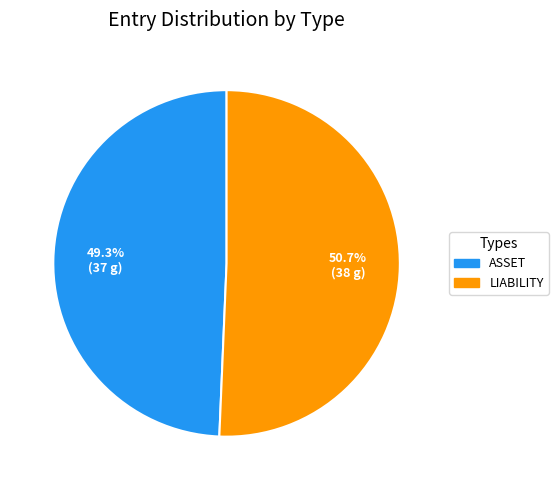

Rank the categories by value from lowest to highest.

ASSET, LIABILITY